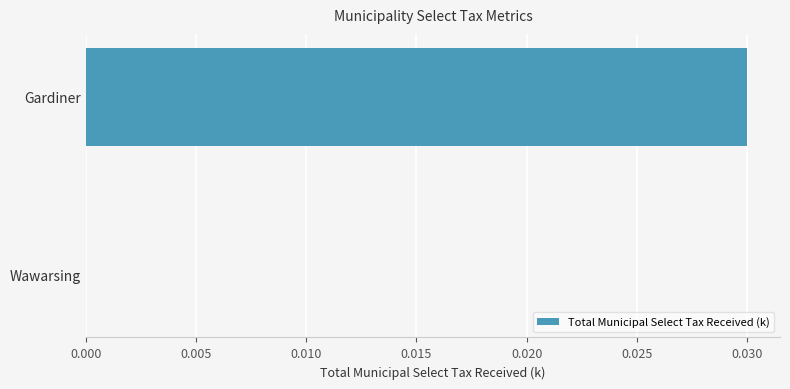

How many values exceed 0?

1